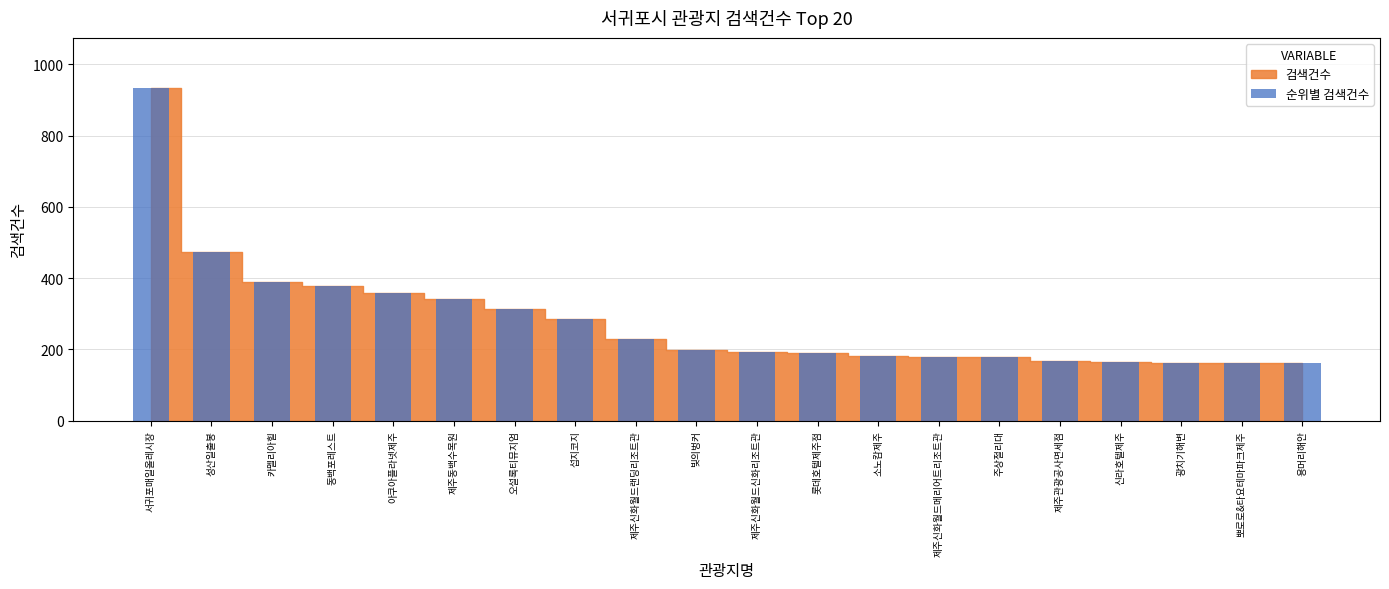

What is the difference between the values at 제주신화월드랜딩리조트관 and 제주신화월드신화리조트관?

36